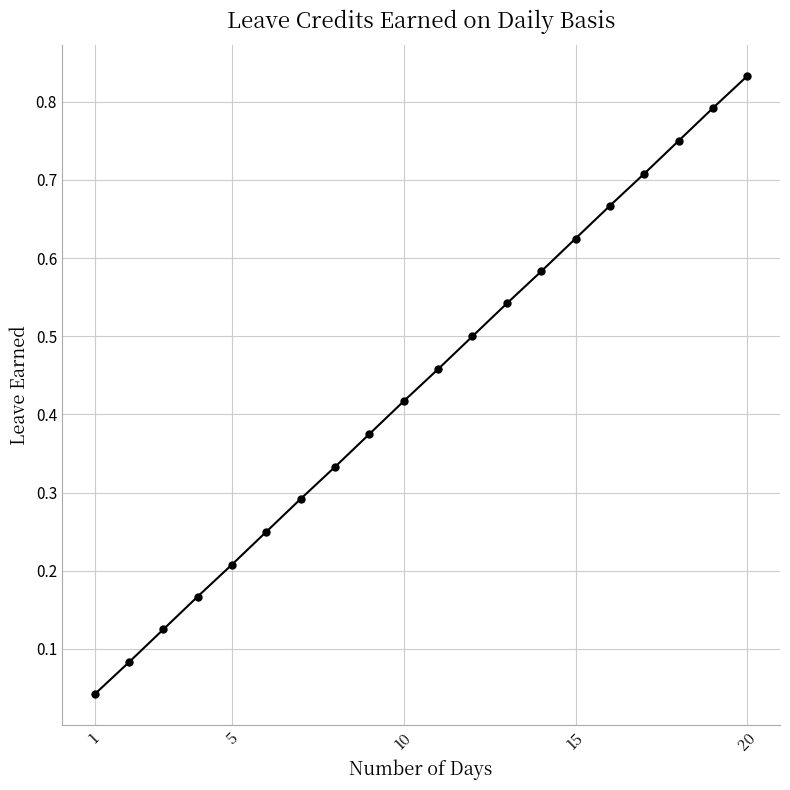

True or false: the data has more than 2 interior local peaks.

False